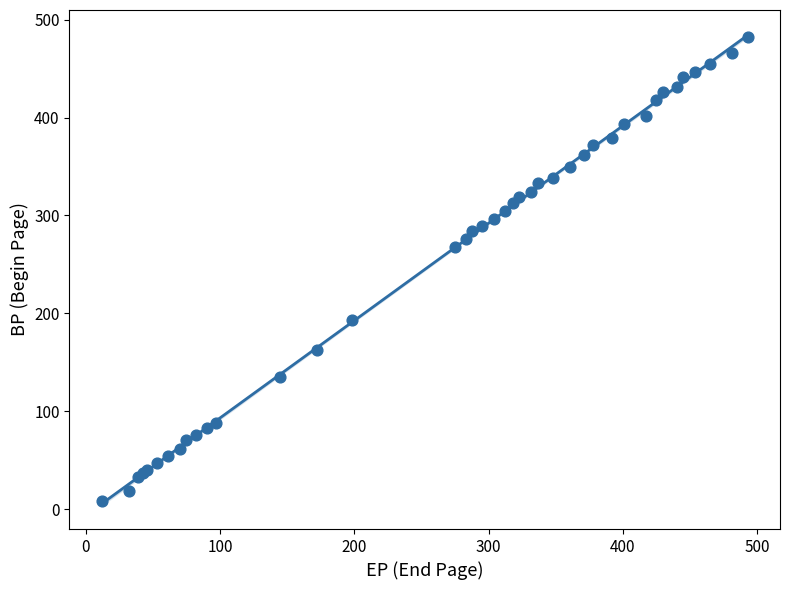

What Y value in the scatter plot is closest to 245?

268